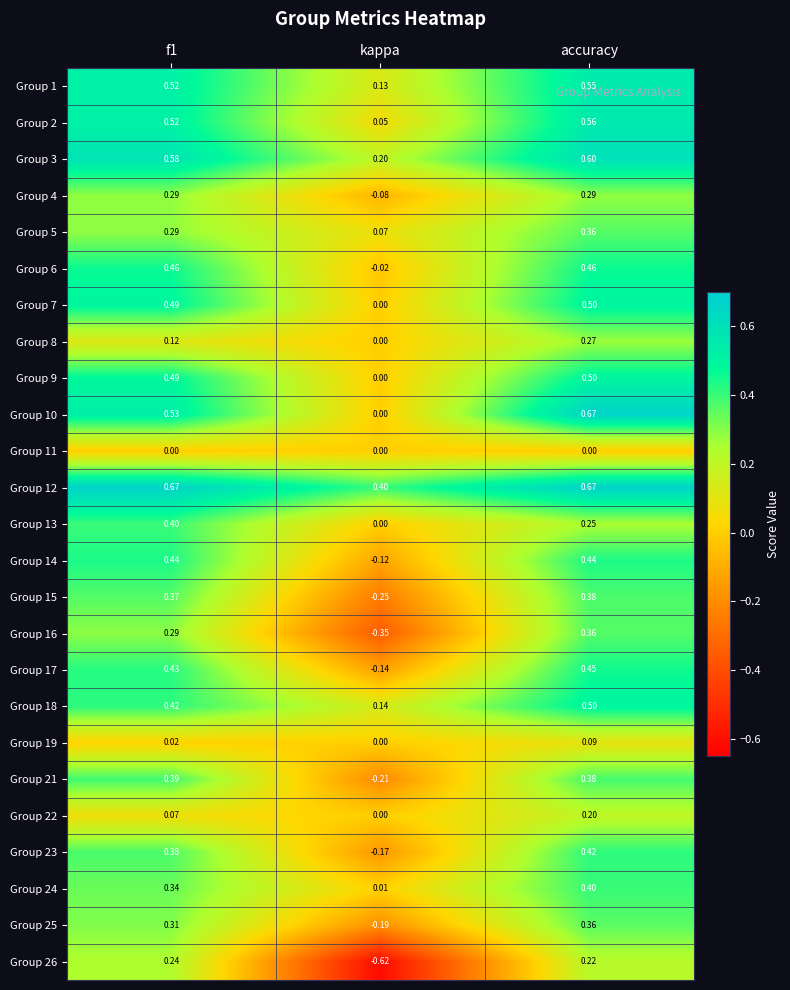

Where is Group 23 nearest to the value 0?

kappa